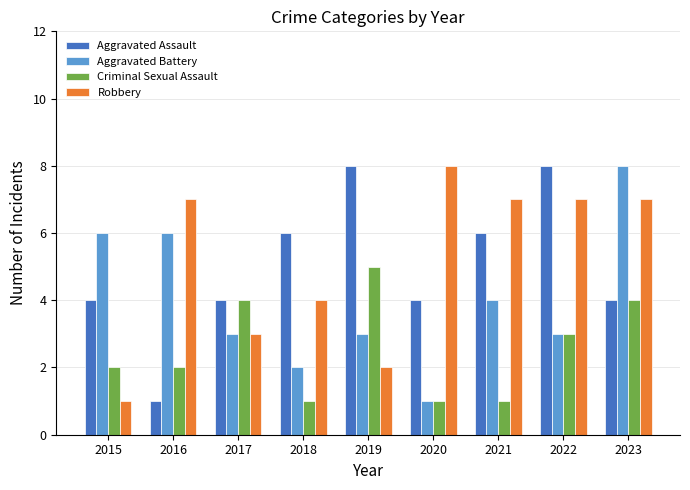

Which series changed the most between 2018 and 2019?

Criminal Sexual Assault